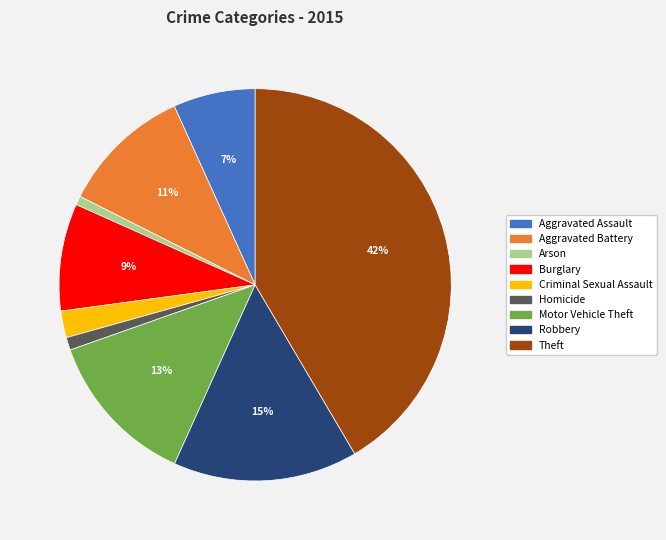

What percentage is the Criminal Sexual Assault slice, to the nearest percent?

2%